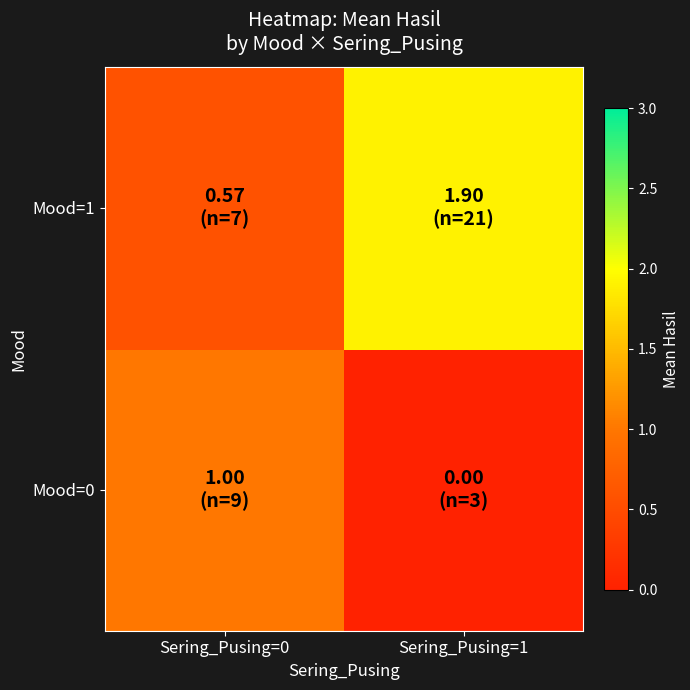

Which has a higher value, Sering_Pusing=1 or Sering_Pusing=0?

Sering_Pusing=0